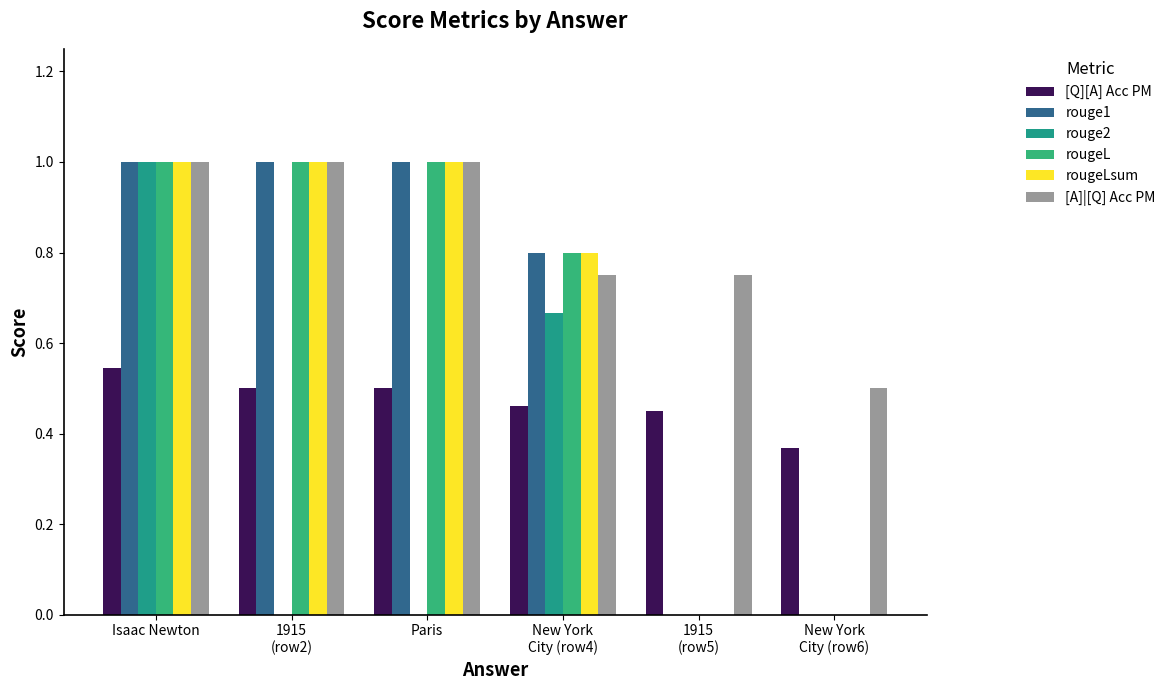

List the series in order of their peak value, lowest first.

[Q][A] Acc PM, rouge1, rouge2, rougeL, rougeLsum, [A]|[Q] Acc PM